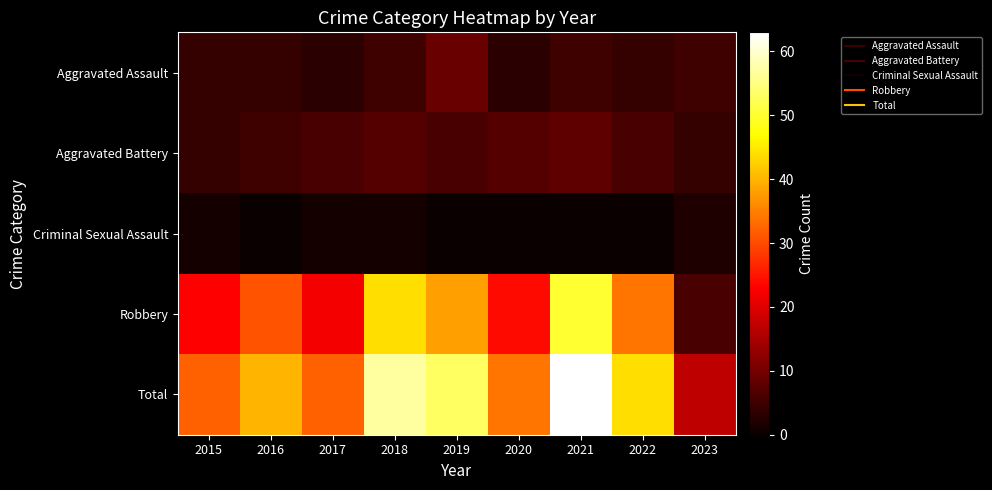

What is the difference between the highest and lowest values at 2018?

56